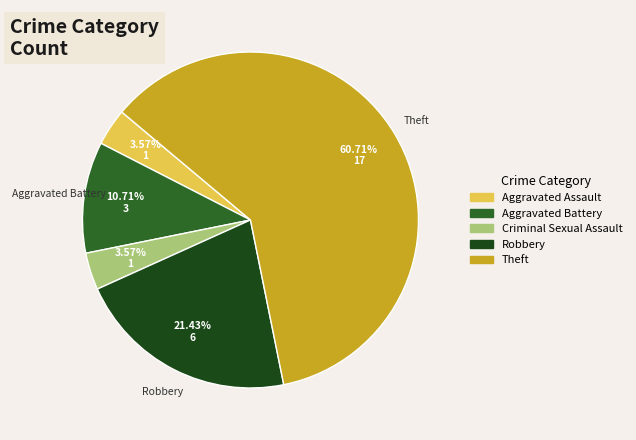

What percentage is the Criminal Sexual Assault slice, to the nearest percent?

4%